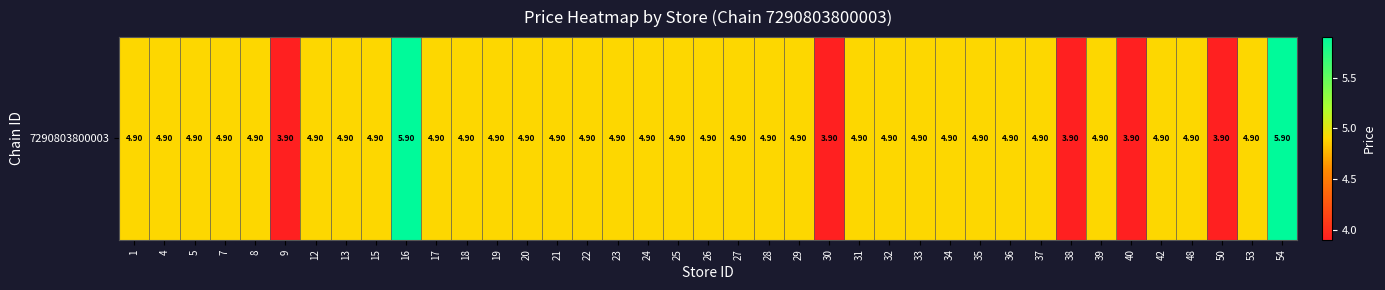

True or false: the data shows 4.9 at 42.

True